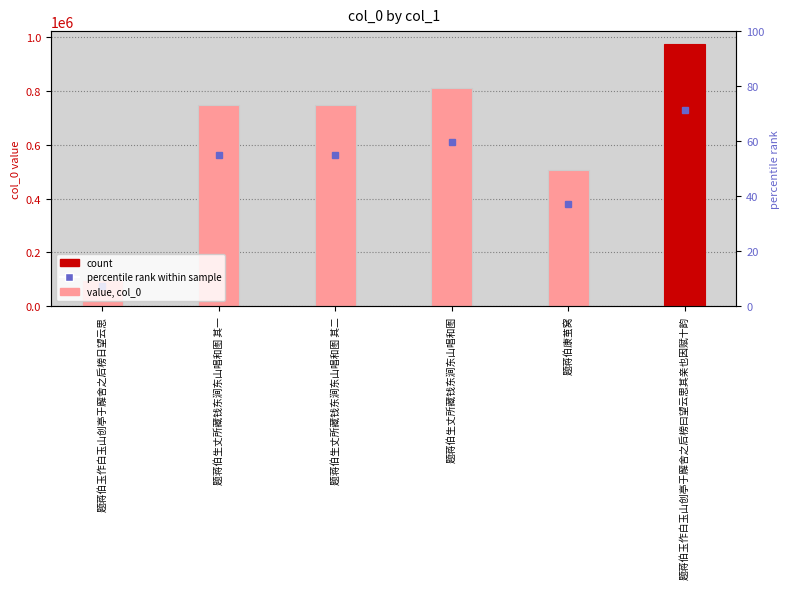

Which has a higher value, 题蒋伯生丈所藏钱东涧东山唱和图 其一 or 题蒋伯玉作白玉山创亭于廨舍之后榜曰望云思其亲也因赋十韵?

题蒋伯玉作白玉山创亭于廨舍之后榜曰望云思其亲也因赋十韵